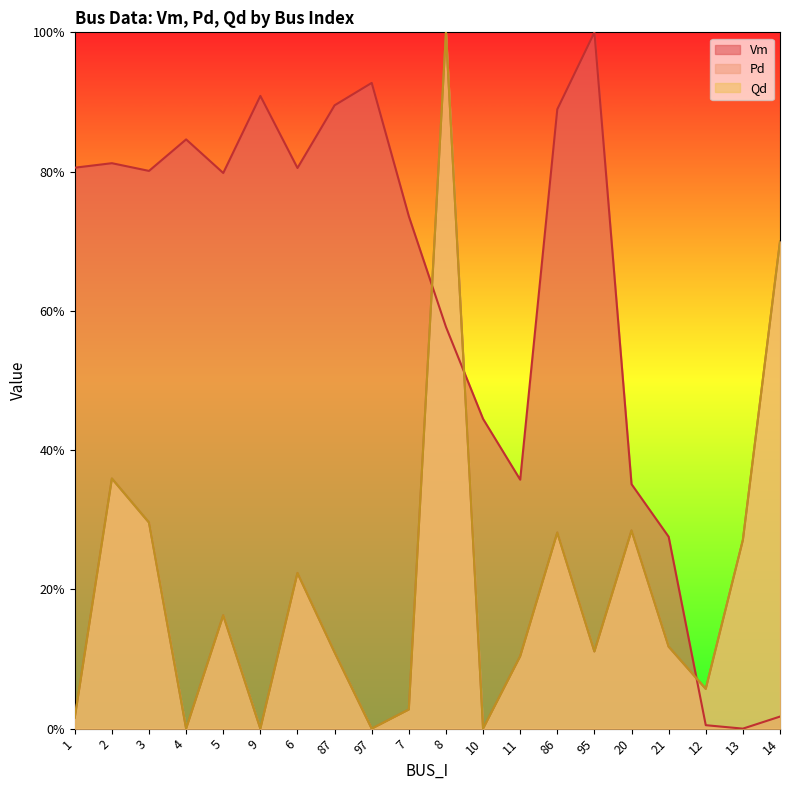

In Vm, how many points are higher than both neighbors (excluding endpoints)?

5